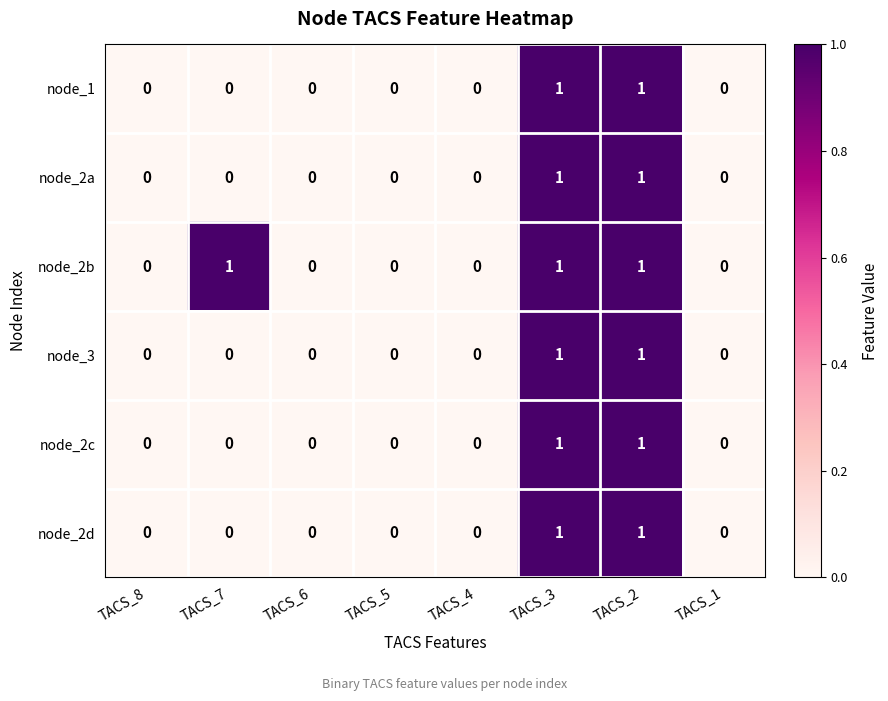

How many positive values does the node_2c series have?

2